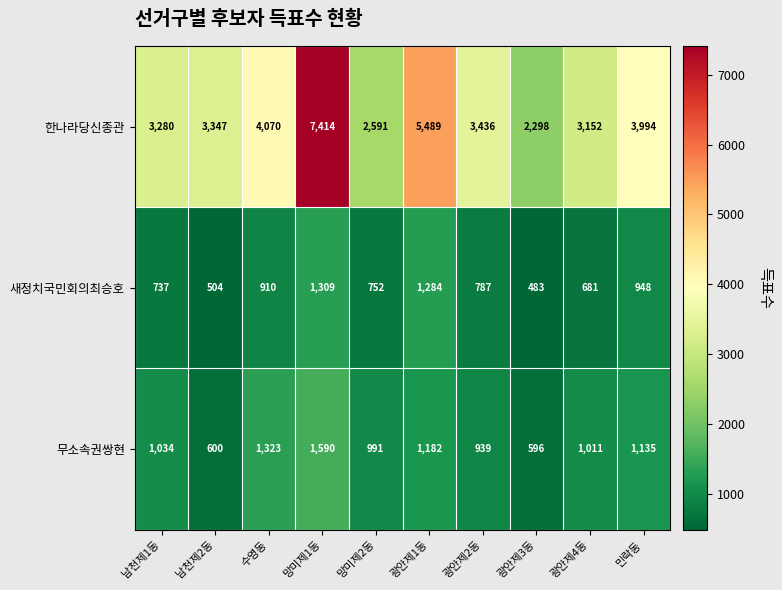

Is it true that 한나라당신종관 equals 577 at 망미제2동?

False